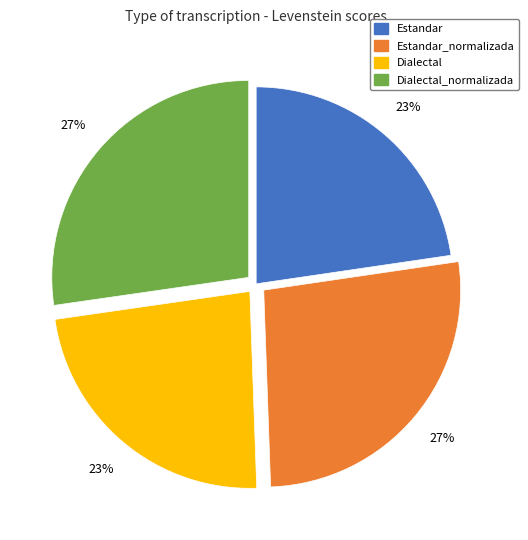

To the nearest percent, what is the average slice percentage?

25%